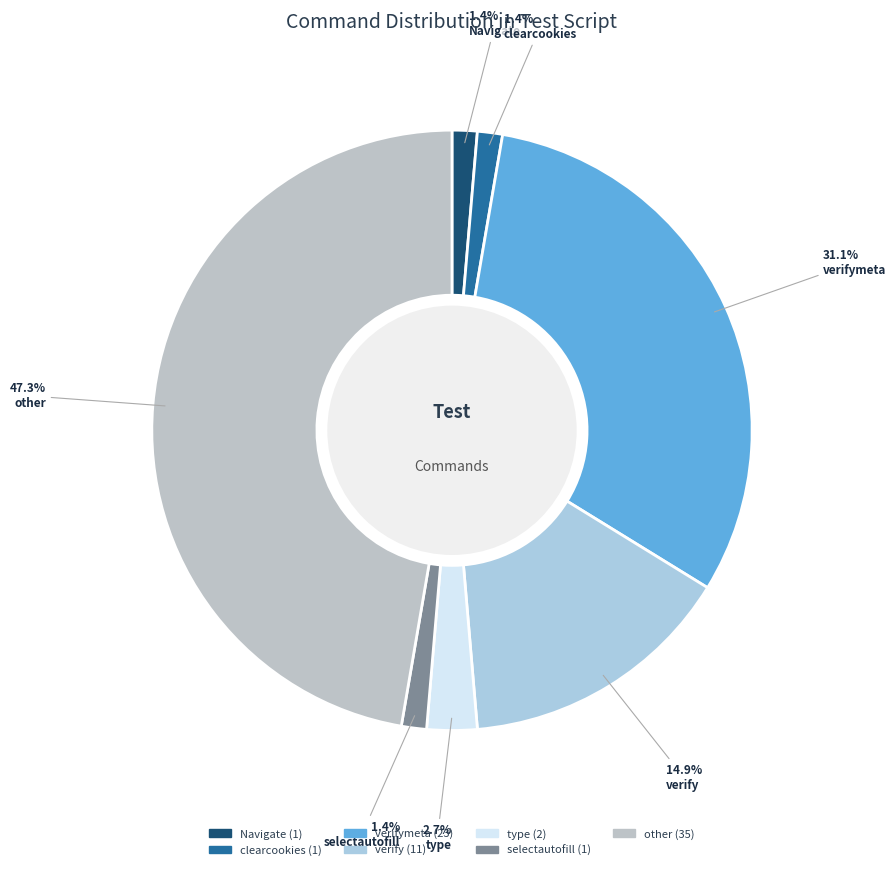

The selectautofill slice represents 15% of the pie. True or false?

False